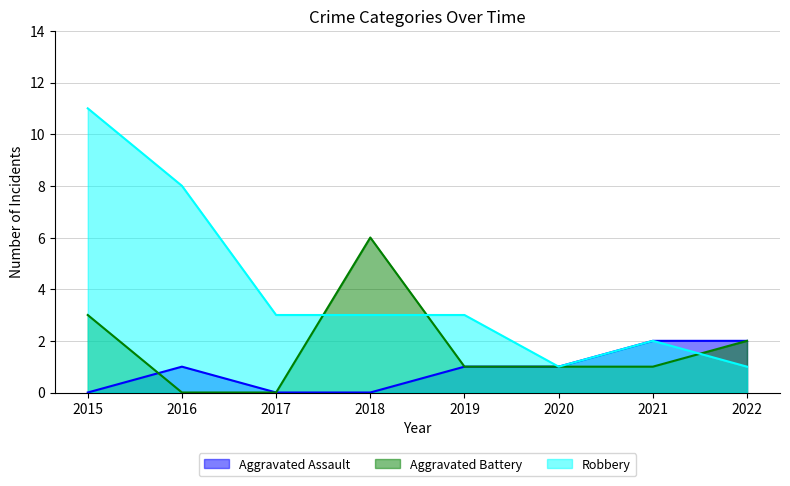

What is the difference between the Robbery values at 2019 and 2020?

2